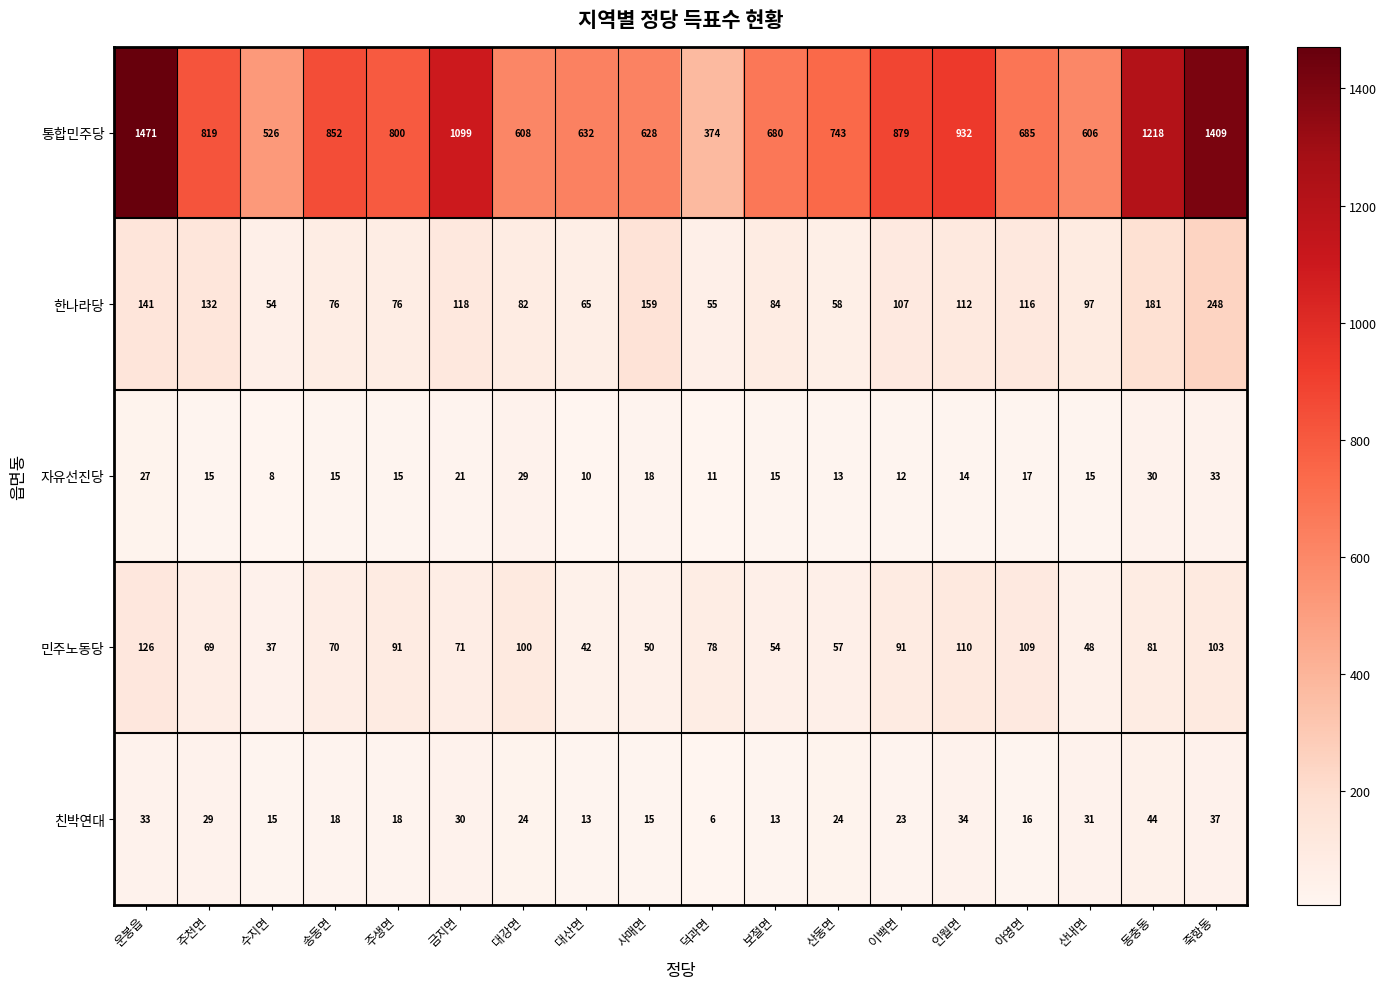

Which series has the largest total across all categories?

통합민주당